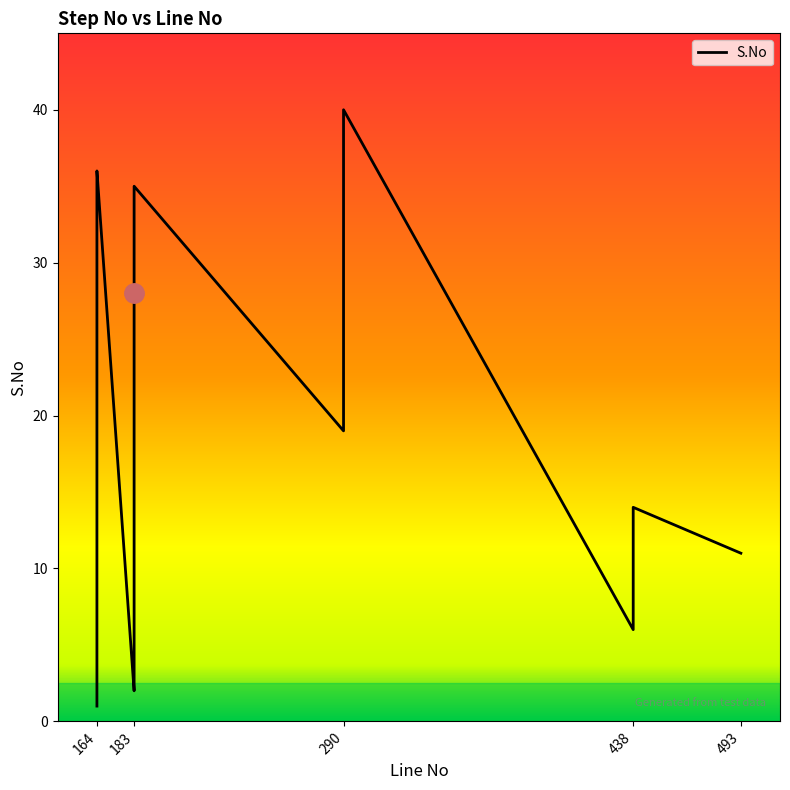

What is the approximate value at 290, to the nearest 10?

40